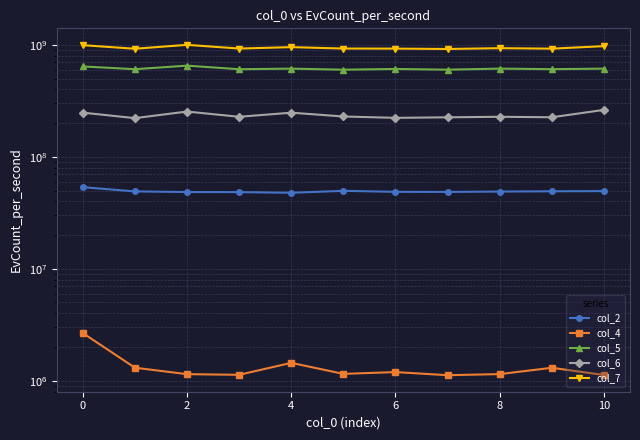

How many data points in col_7 are above 928143833?

5